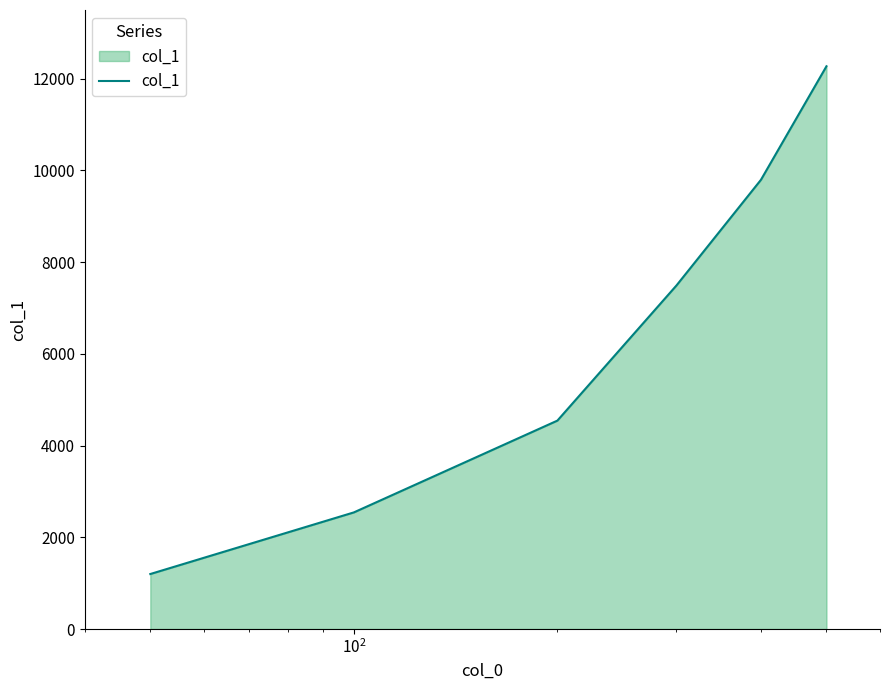

Reading right to left, extract all data points from this chart.

12267	9792	7489	4543	2542	1199